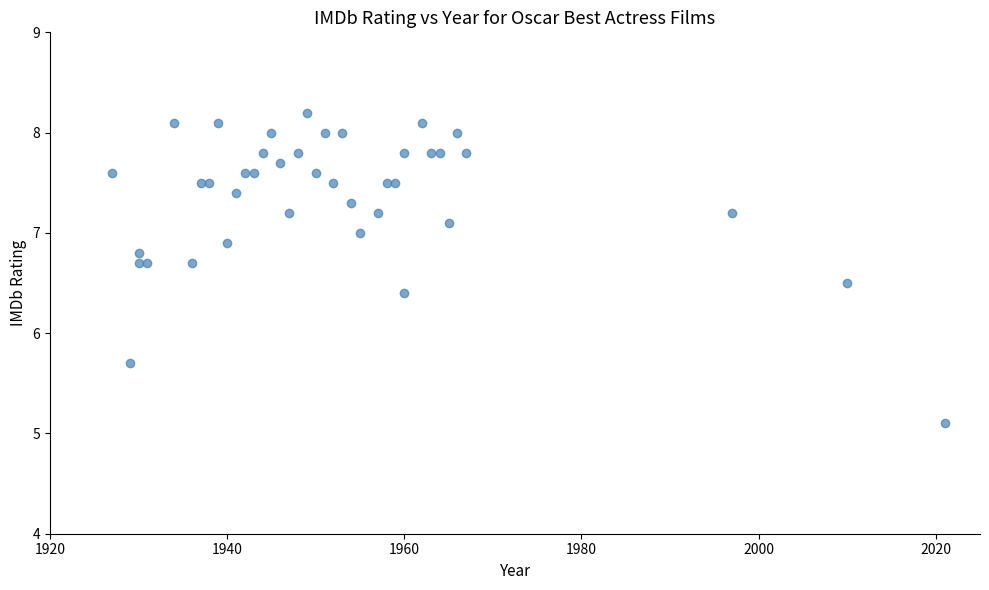

What Y value in the scatter plot is closest to 6?

5.7